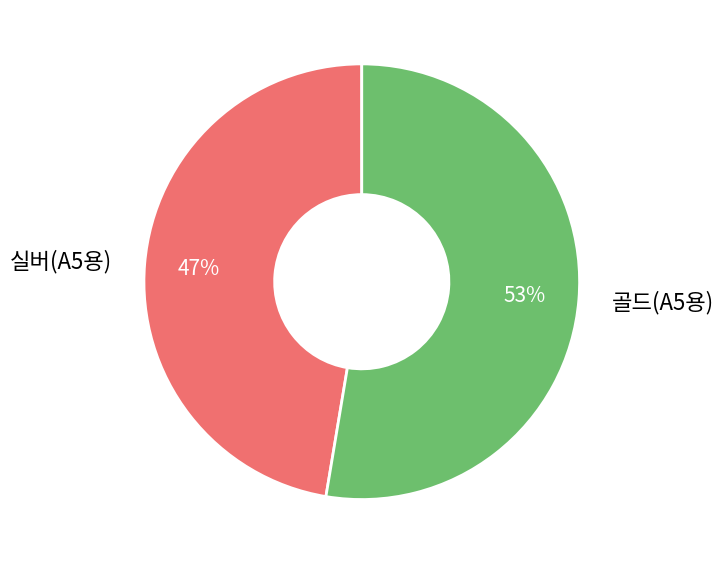

How many slices are in this pie chart?

2